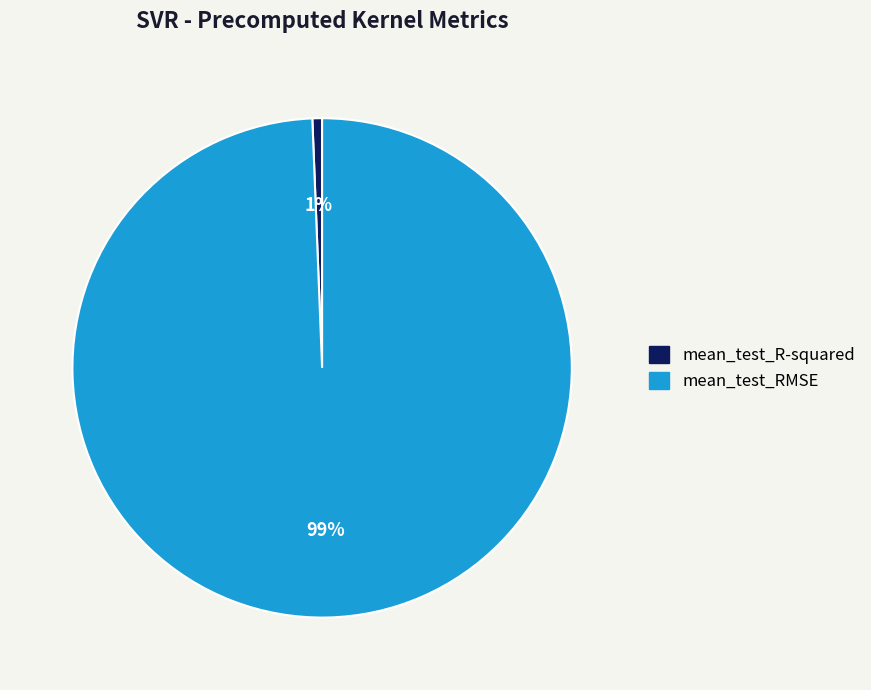

Which category has the smallest portion of the pie?

mean_test_R-squared